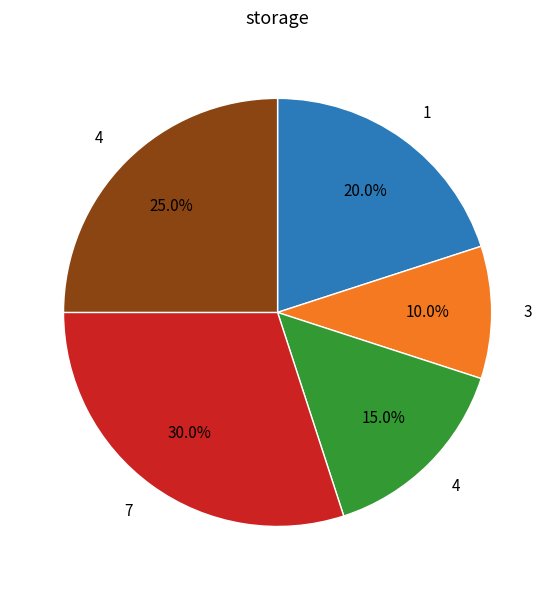

Is there a majority slice in this chart?

No